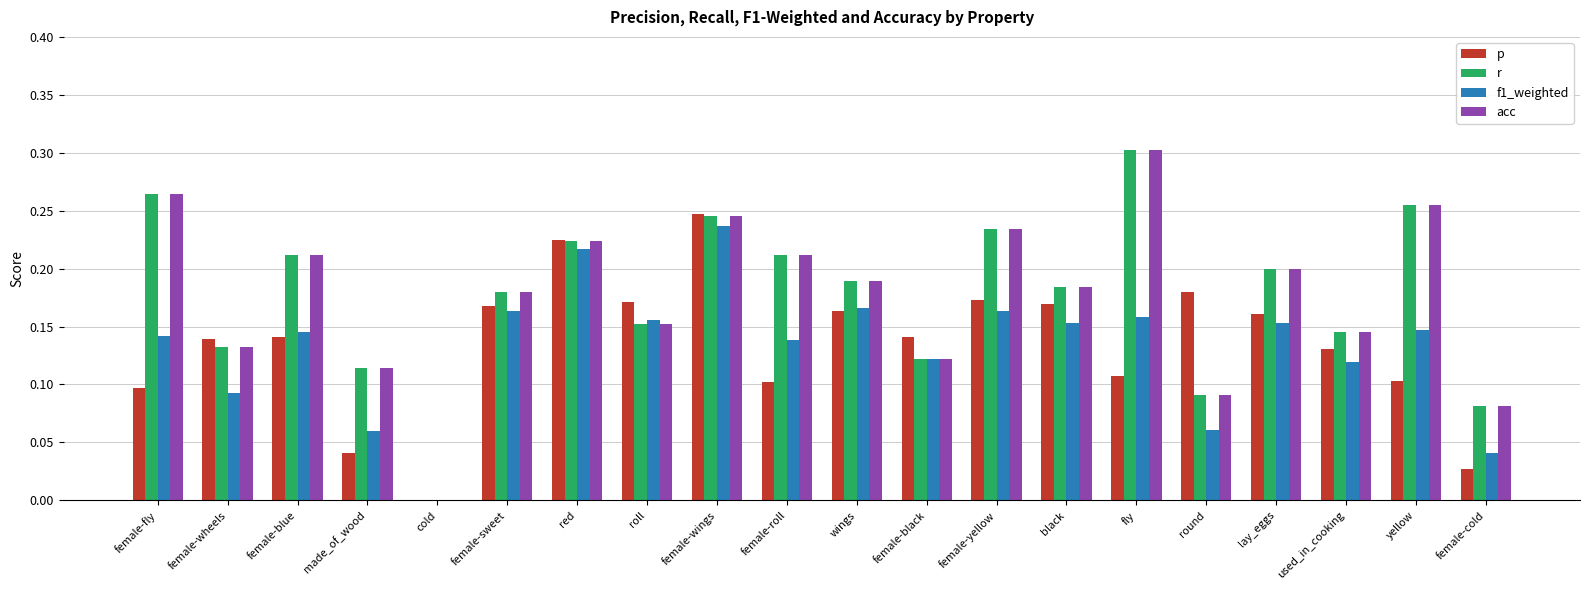

Is it true that p equals 0.2 at red?

True